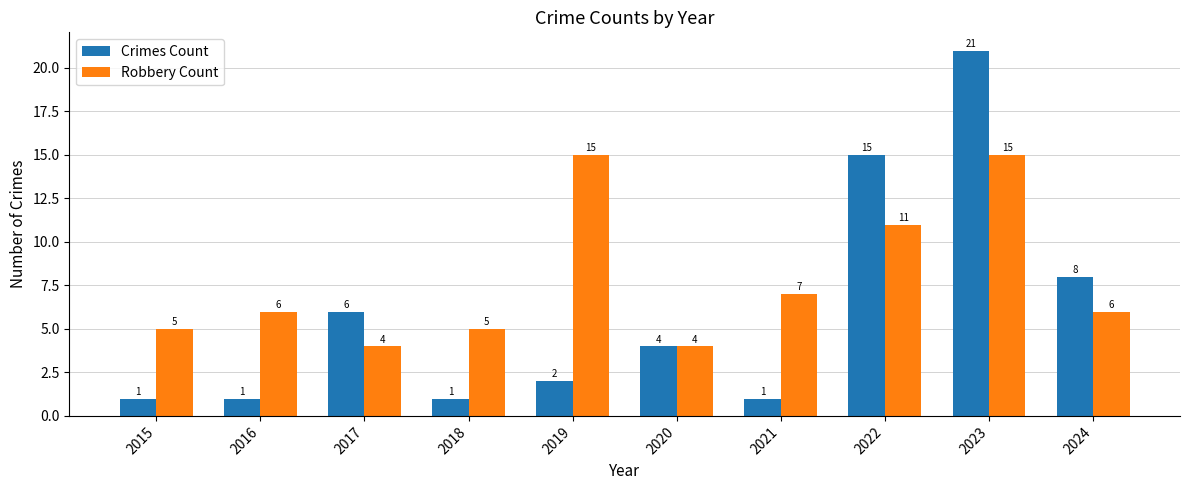

What is the value of the Crimes Count bar at the 8th from the left?

15